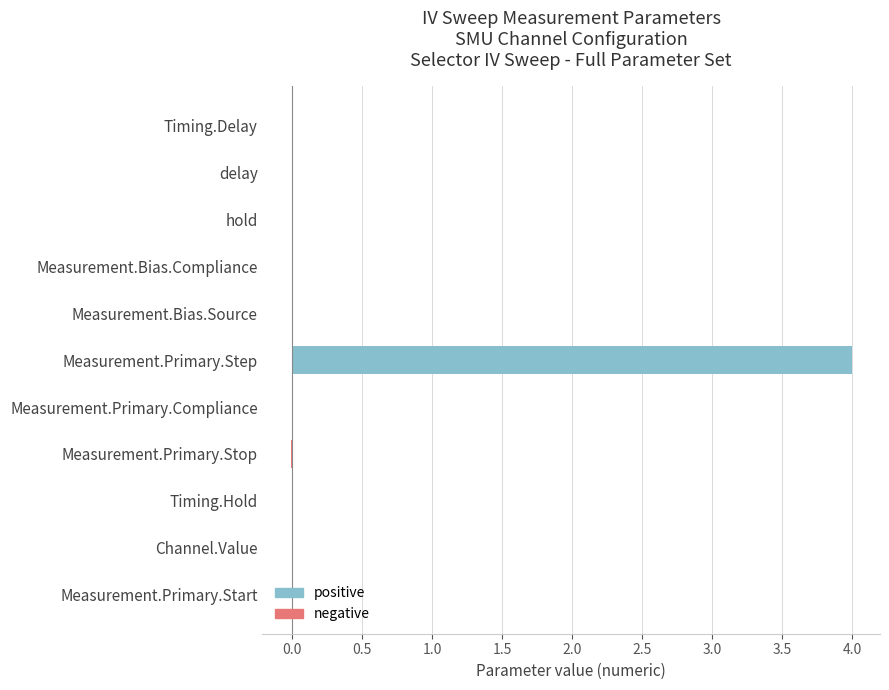

List the labels in order of value, largest first.

Measurement.Primary.Step, Measurement.Primary.Compliance, Measurement.Bias.Source, Measurement.Bias.Compliance, Measurement.Primary.Start, Timing.Hold, hold, Timing.Delay, Channel.Value, delay, Measurement.Primary.Stop